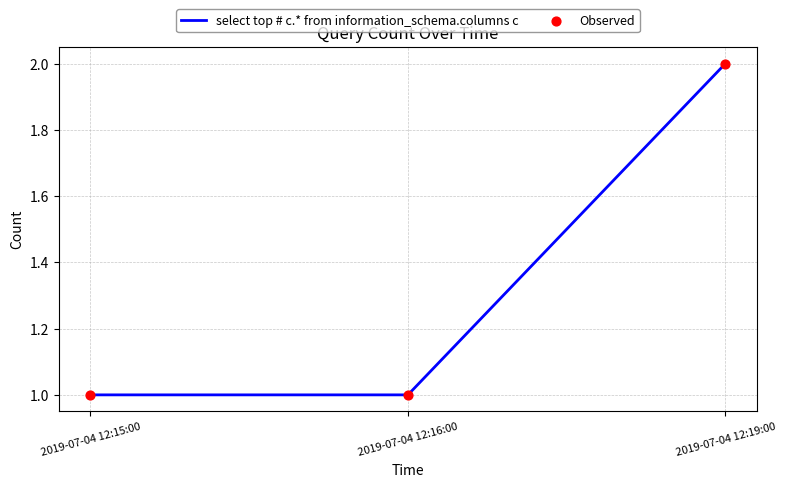

Which category has the highest value across all series?

2019-07-04 12:19:00